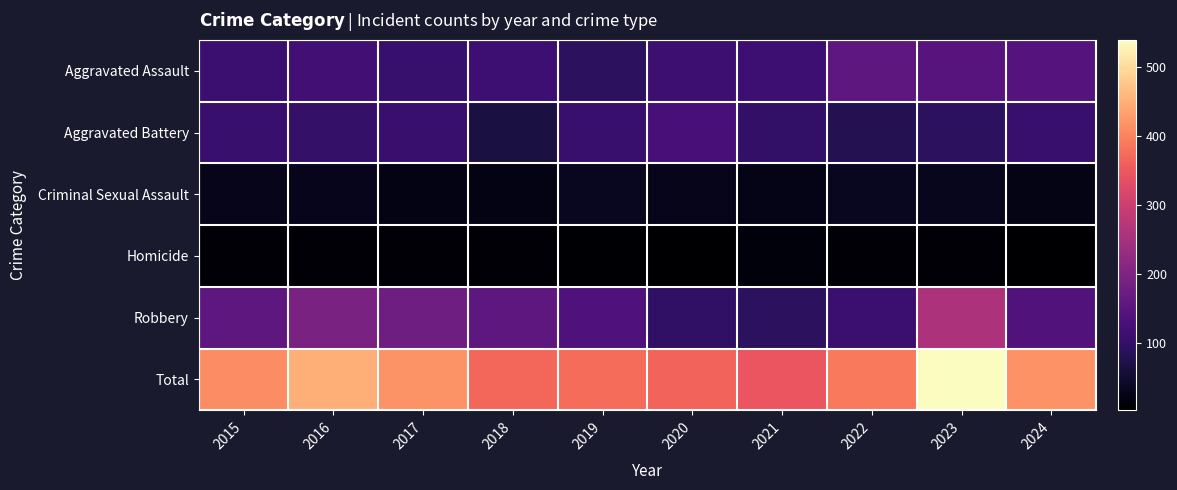

List the series in order of their peak value, lowest first.

Homicide, Criminal Sexual Assault, Aggravated Battery, Aggravated Assault, Robbery, Total